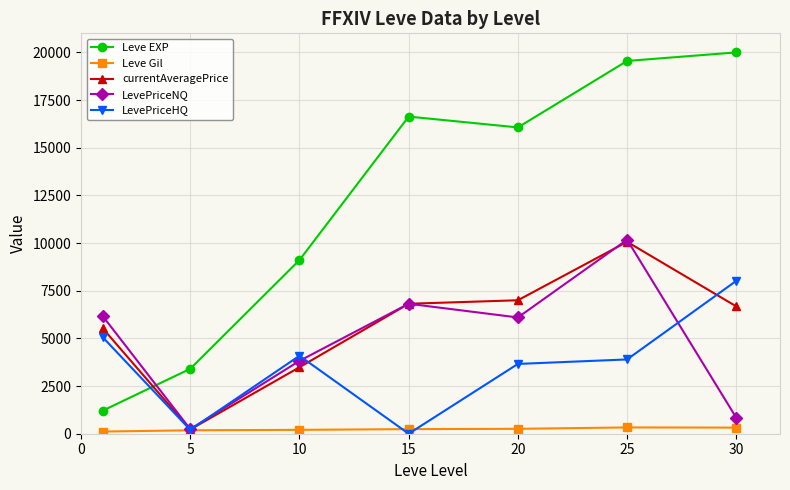

What is the value of the Leve EXP point at the 7th from the left?

20000.0